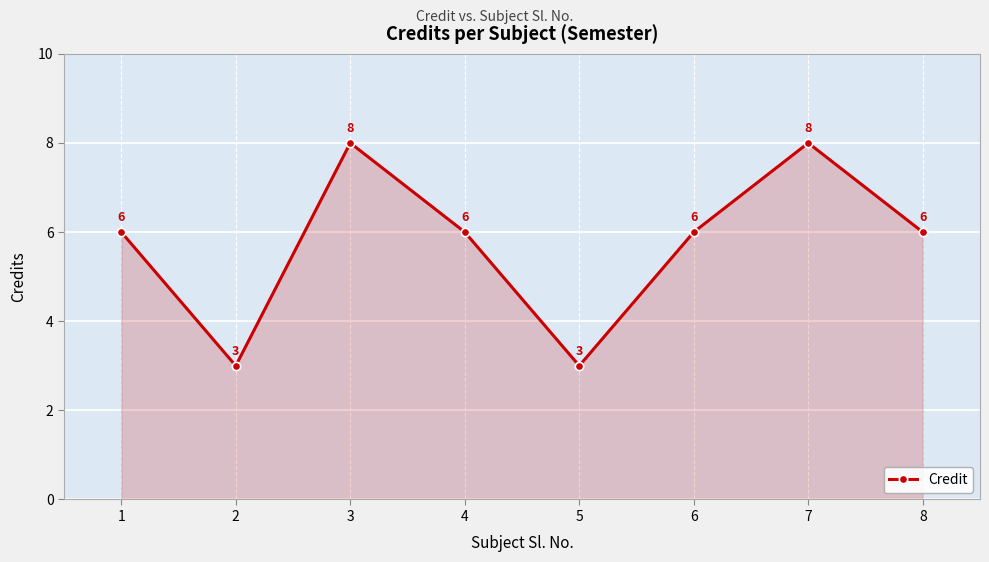

Where is the first local minimum?

2